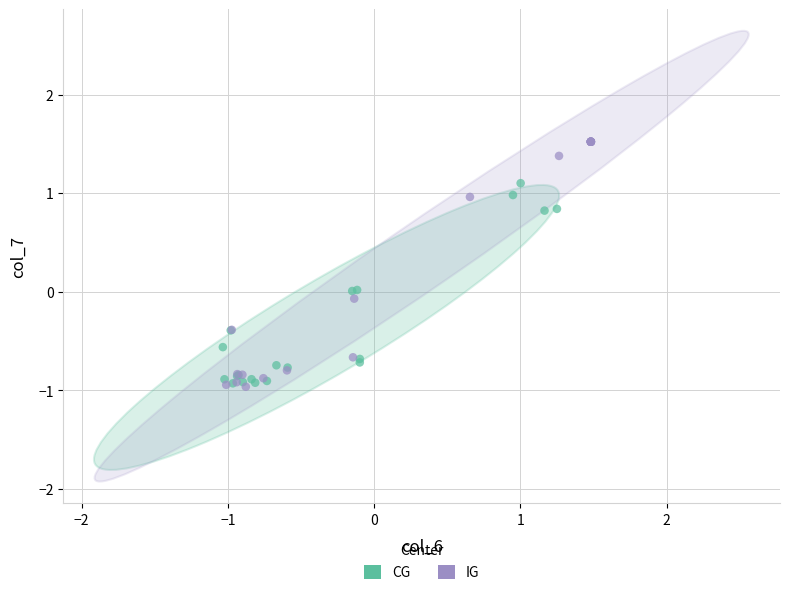

Which series contains the highest Y value?

IG